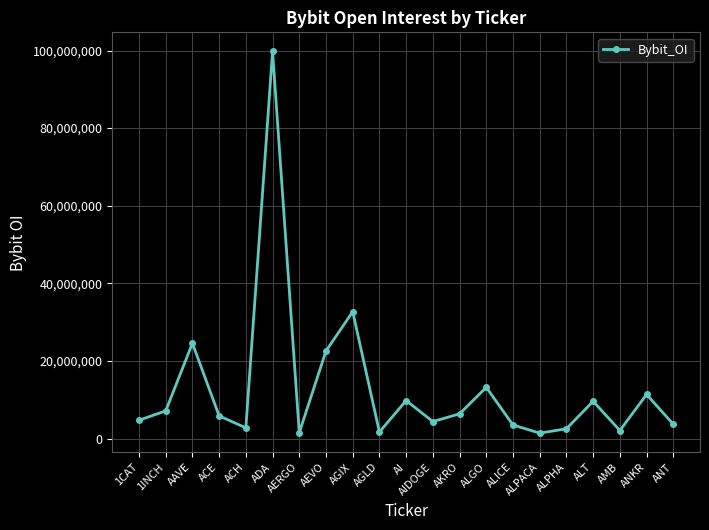

What is the change in value from AAVE to AGIX?

+8144766